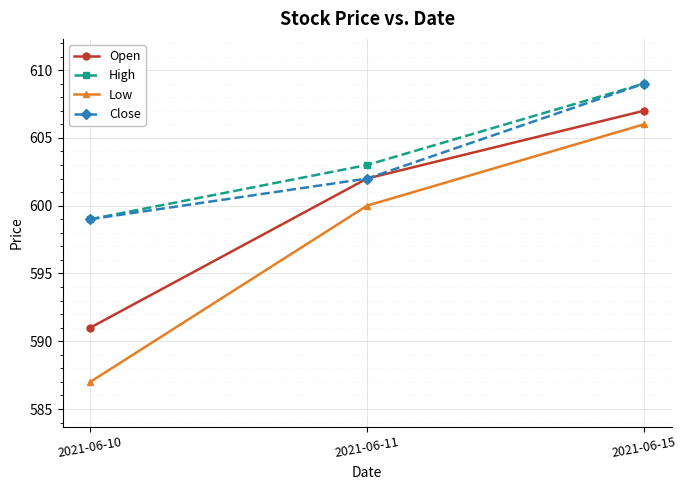

Which category has the lowest value across all series?

2021-06-10